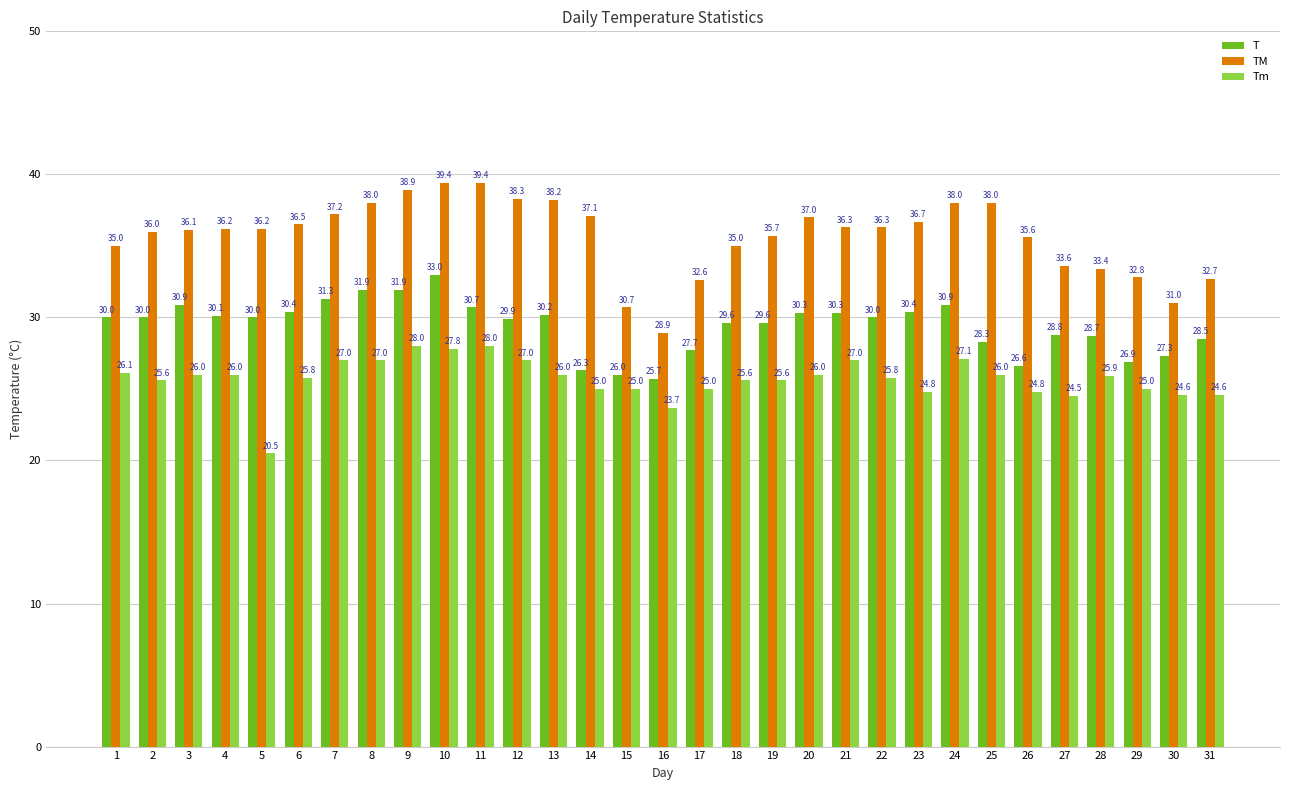

What is the total value across all series at 22?

92.1